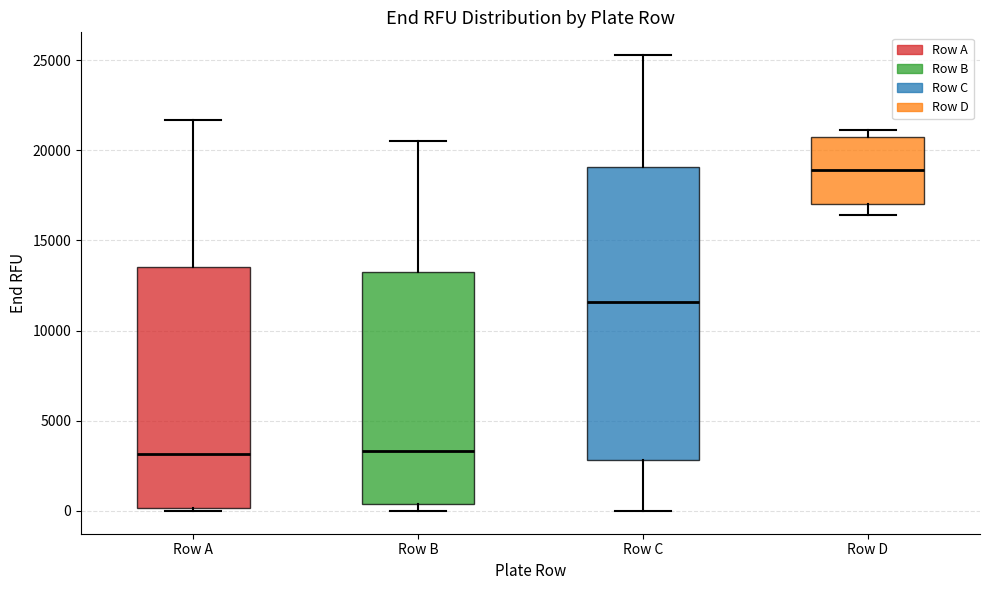

Where does the upper whisker of the box for Row A end on the y-axis? The values are not printed on the chart, so give them approximately, as read against the axis.

21500